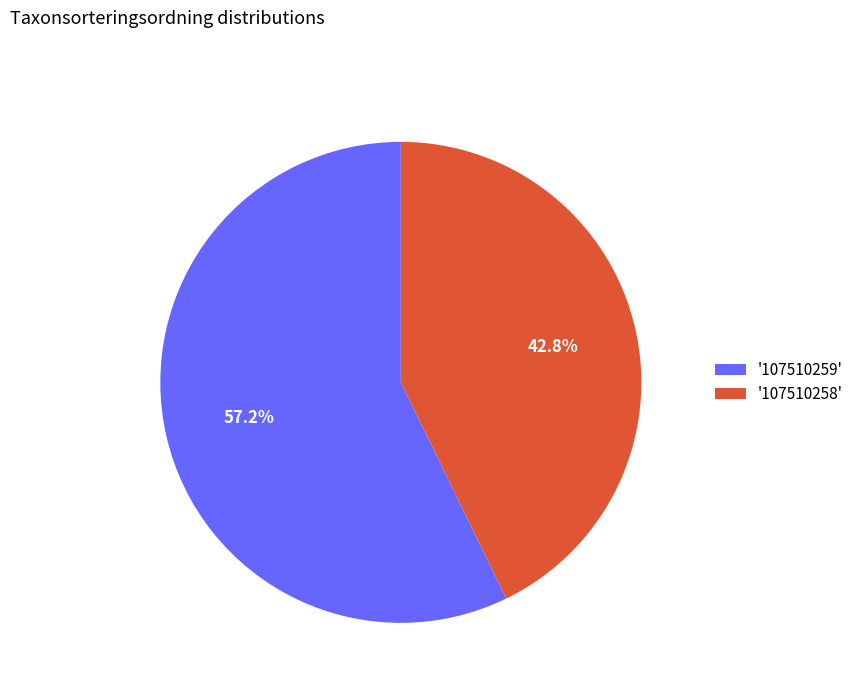

Rank the categories by value from highest to lowest.

'107510259', '107510258'